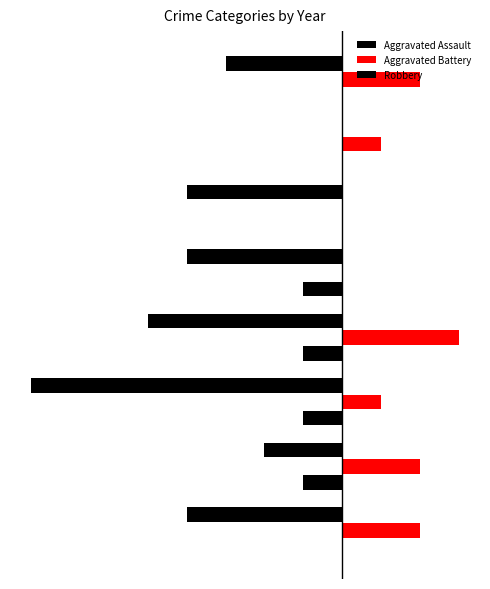

List the series in order of their peak value, lowest first.

Aggravated Assault, Robbery, Aggravated Battery